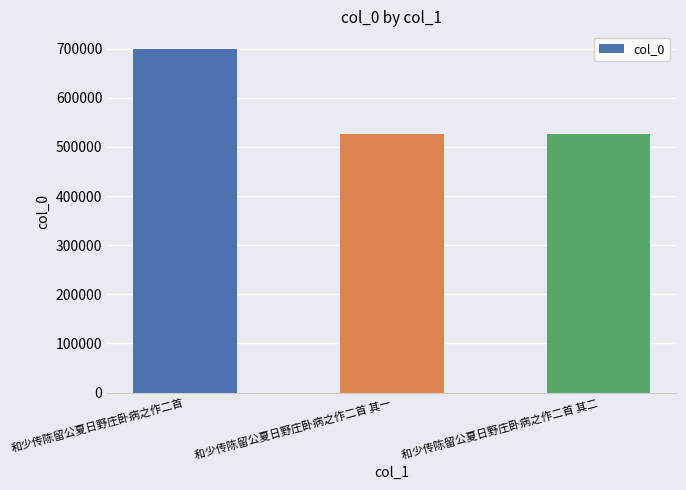

Approximately how many times larger is the value at 和少传陈留公夏日野庄卧病之作二首 其二 compared to 和少传陈留公夏日野庄卧病之作二首?

0.8